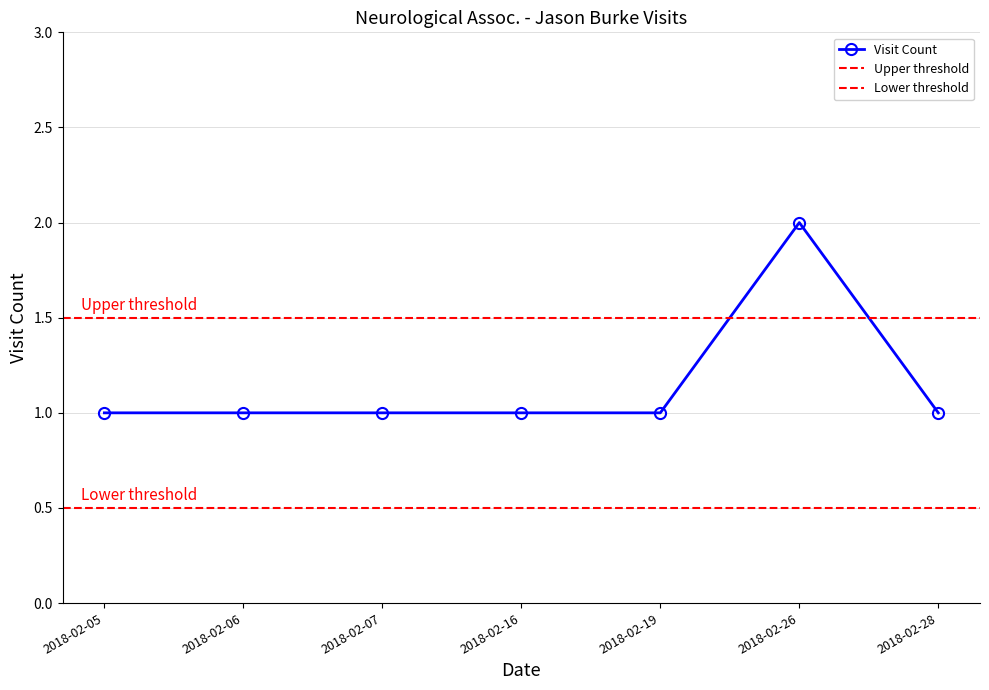

Reading right to left, transcribe all the data shown in this chart.

1	2	1	1	1	1	1